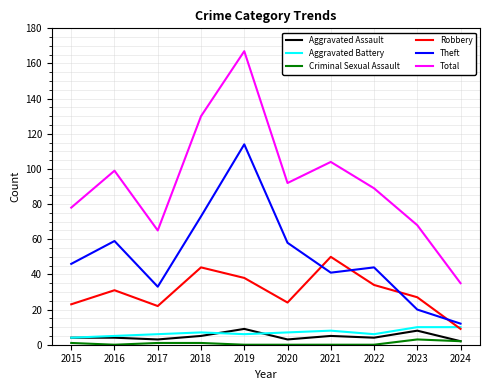

Read the Total value at 2021.

104